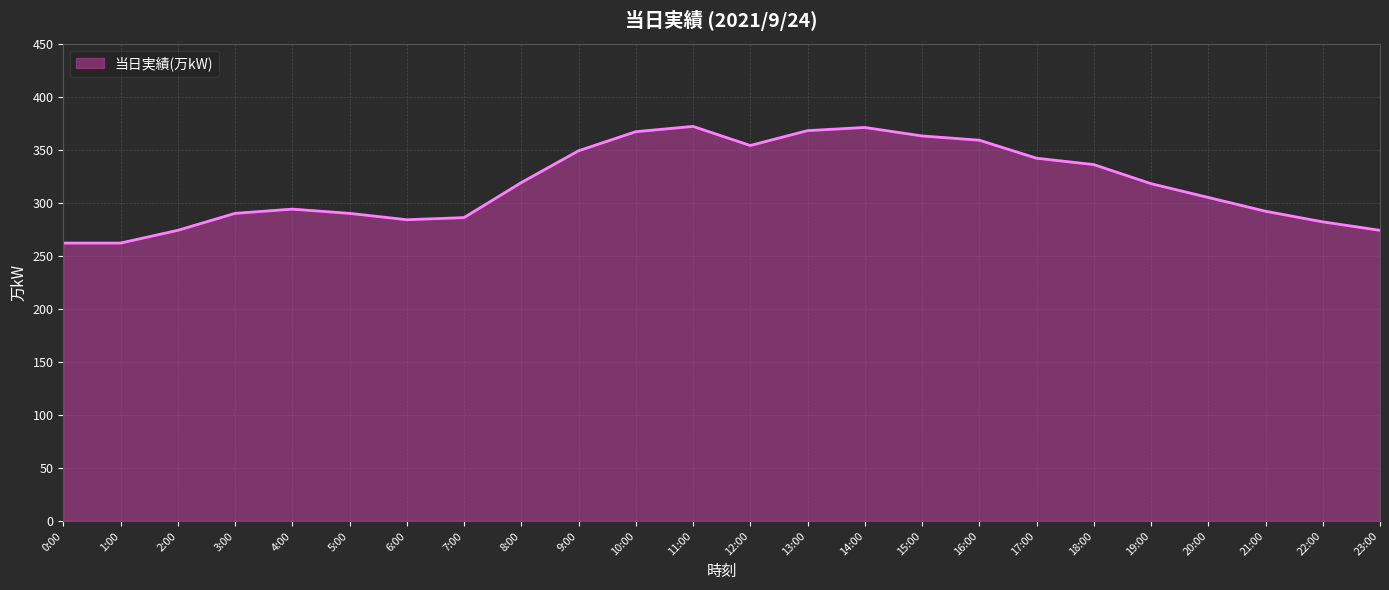

What position from the right is 21:00?

3